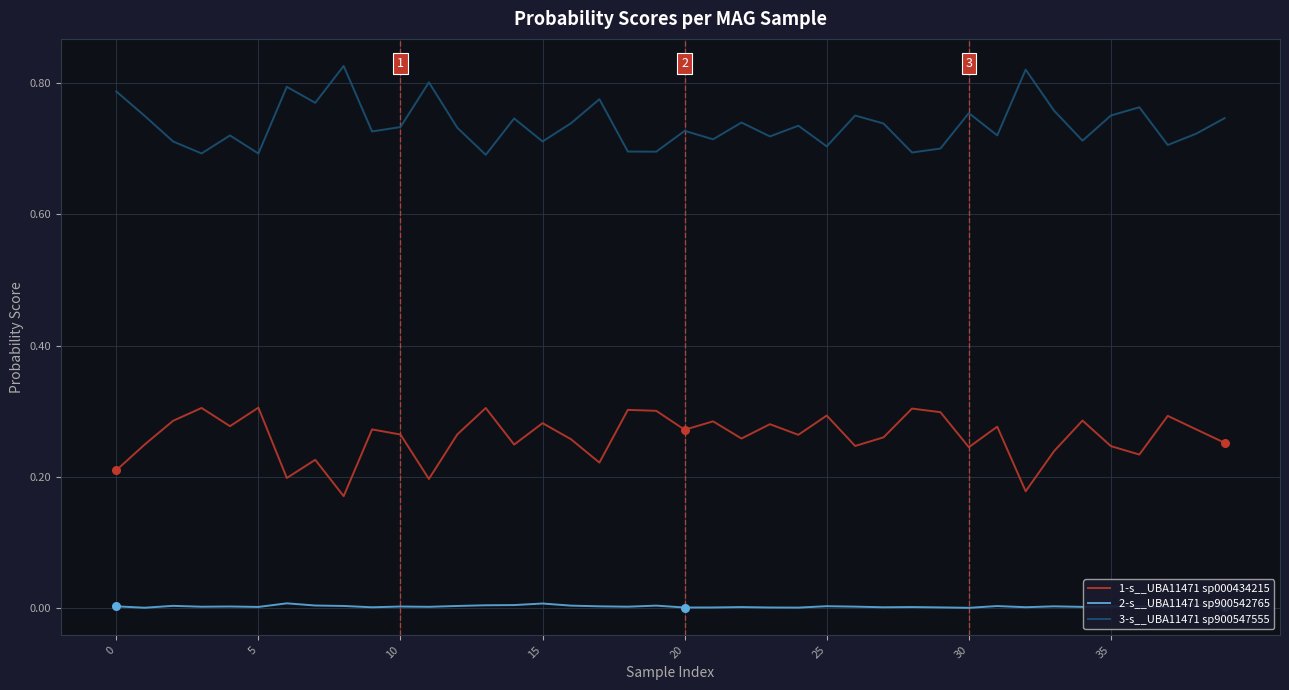

Which series has the largest total across all categories?

3-s__UBA11471 sp900547555